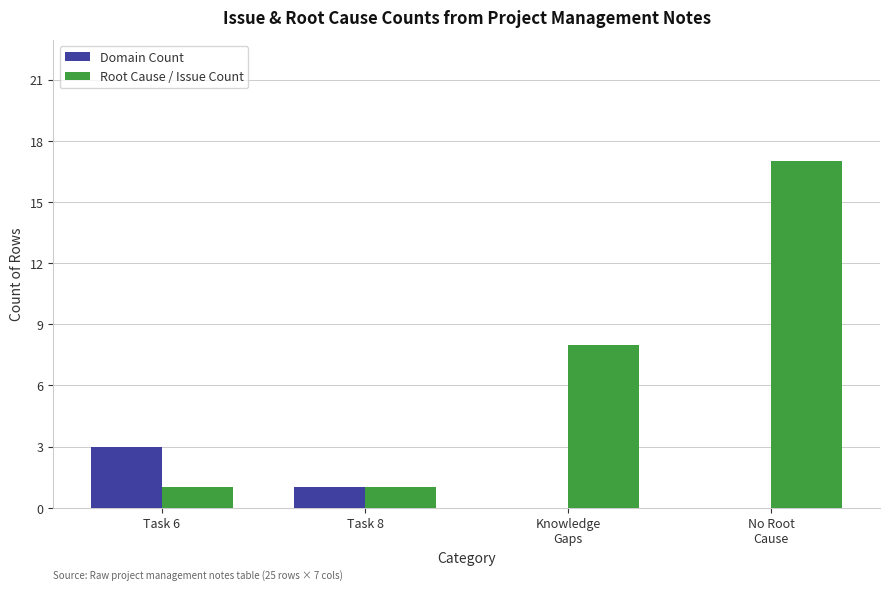

Which series changed the most between Task 6 and No Root
Cause?

Root Cause / Issue Count